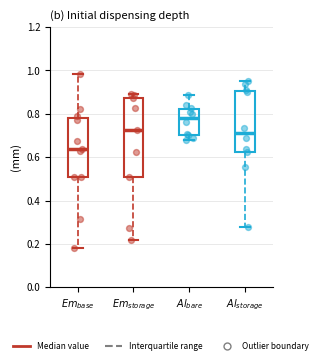

Comparing the boxes themselves (not the whiskers), which one is the tallest?

$Em_{storage}$